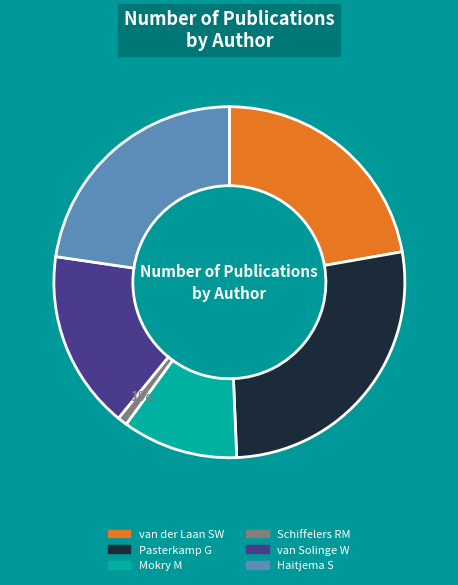

Does Mokry M account for over 50% of the chart?

No